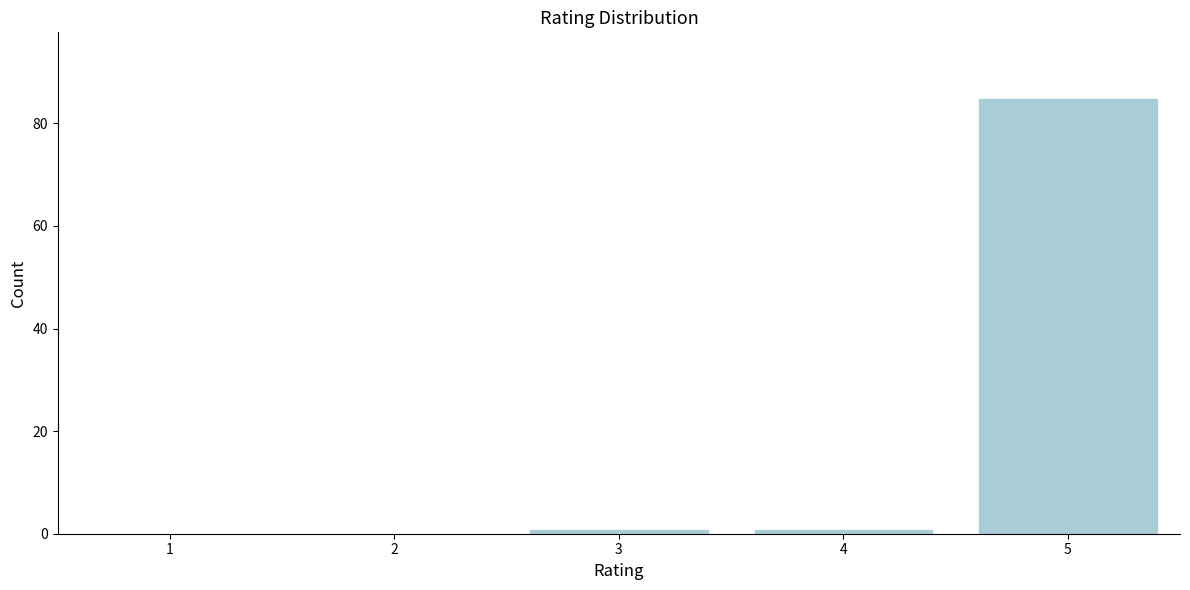

Reading right to left, transcribe all the data shown in this chart.

5=85	4=1	3=1	2=0	1=0